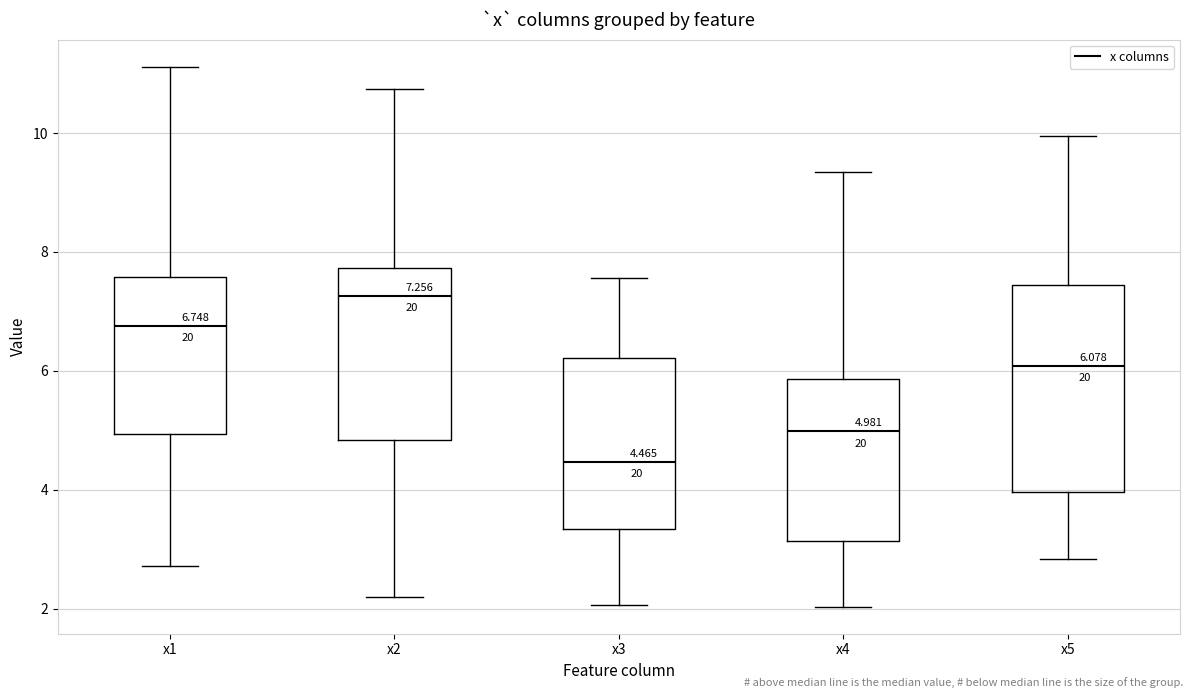

Which box has the highest median line?

x2